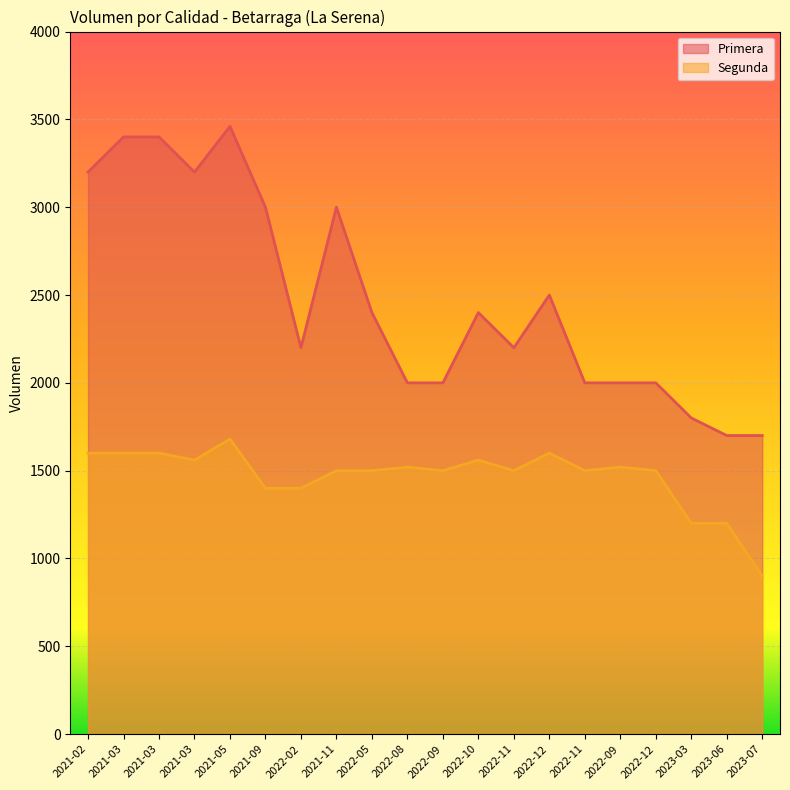

Rank the categories by Primera value from highest to lowest.

2021-05, 2021-03, 2021-03, 2021-02, 2021-03, 2021-09, 2021-11, 2022-12, 2022-05, 2022-10, 2022-02, 2022-11, 2022-08, 2022-09, 2022-11, 2022-09, 2022-12, 2023-03, 2023-06, 2023-07